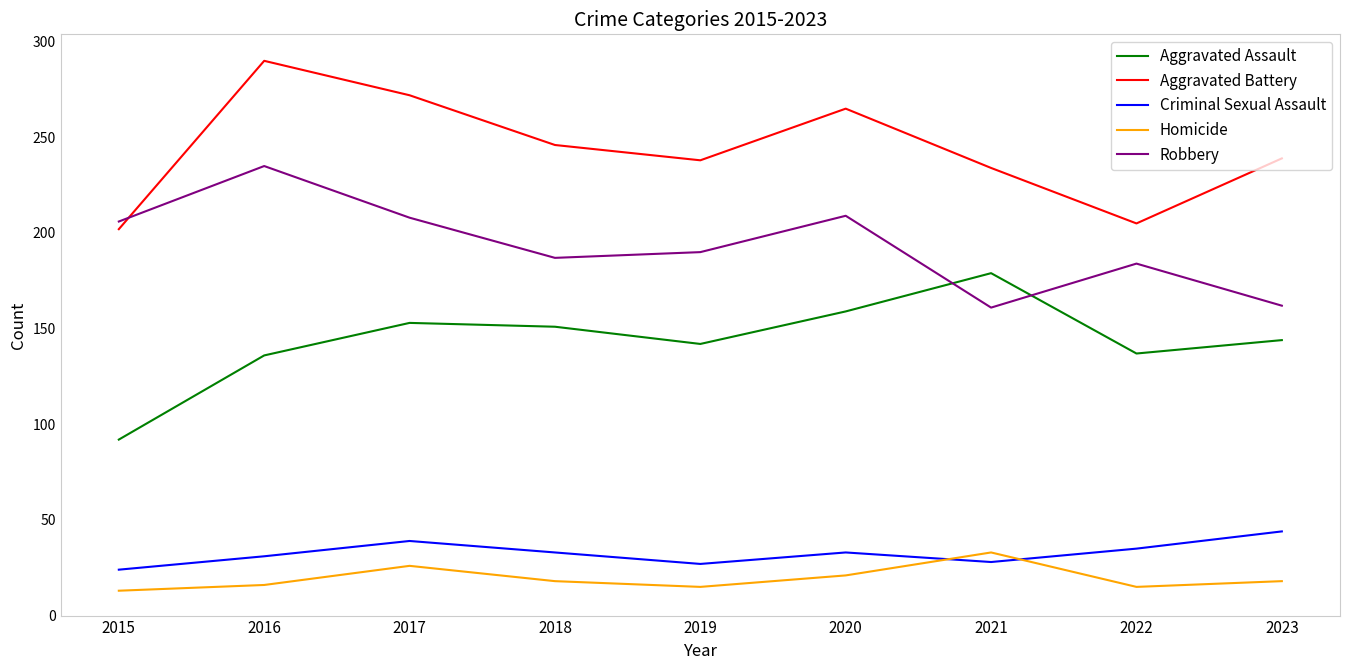

What are all the series names shown in the legend?

Aggravated Assault, Aggravated Battery, Criminal Sexual Assault, Homicide, Robbery